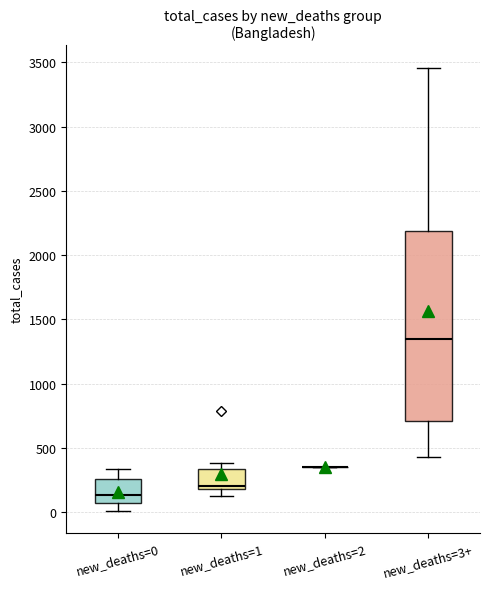

Reading left to right, transcribe this box plot: for each box, give where its median line is, the range the box spans, and where its two whiskers end, as read against the y-axis. The values are not printed on the chart, so give them approximately, as read against the axis.

new_deaths=0: median 150, box 50 to 250, whiskers 0 to 350
new_deaths=1: median 200 (just above the box's lower edge), box 200 to 350, whiskers 150 to 400
new_deaths=2: box collapsed to a line at 350, whiskers 350 to 350
new_deaths=3+: median 1350, box 700 to 2200, whiskers 450 to 3450